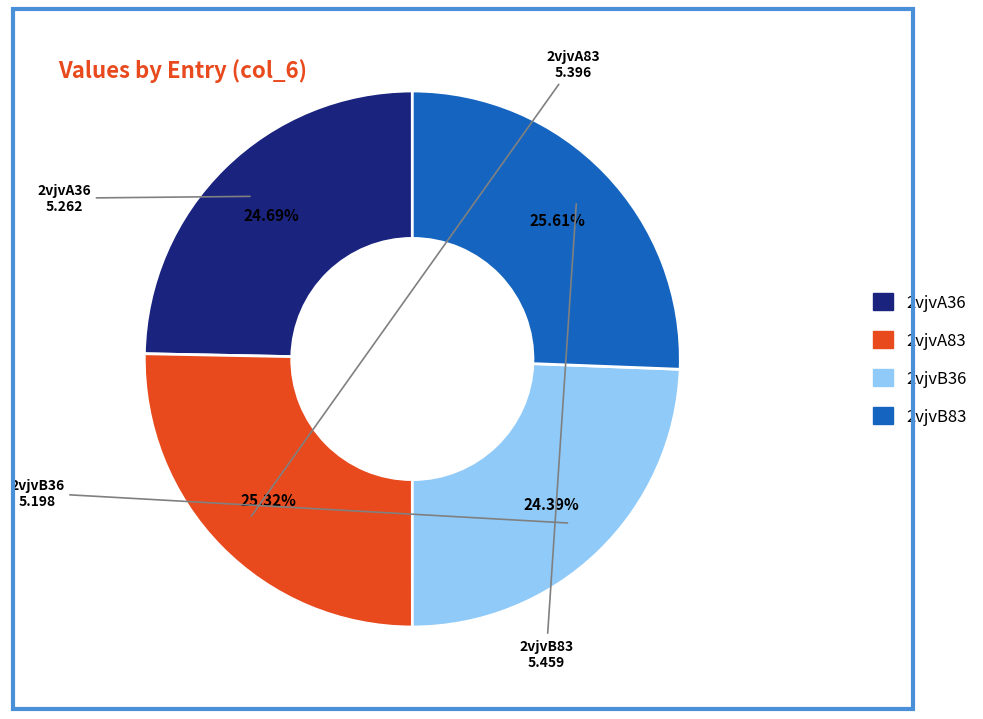

Does 2vjvA36 represent more than half of the total?

No